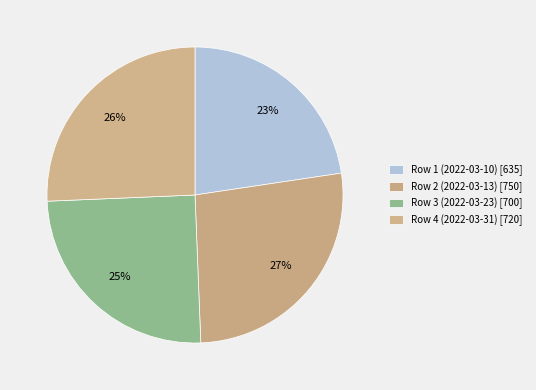

How many slices are in this pie chart?

4